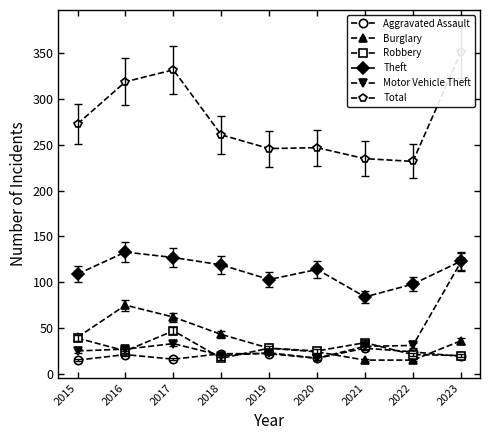

How many data points in Burglary are less than 36?

4